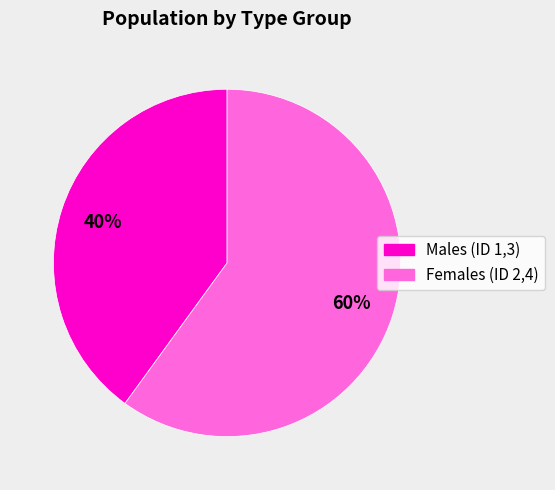

Combined, do Males (ID 1,3) and Females (ID 2,4) account for over 50%?

Yes